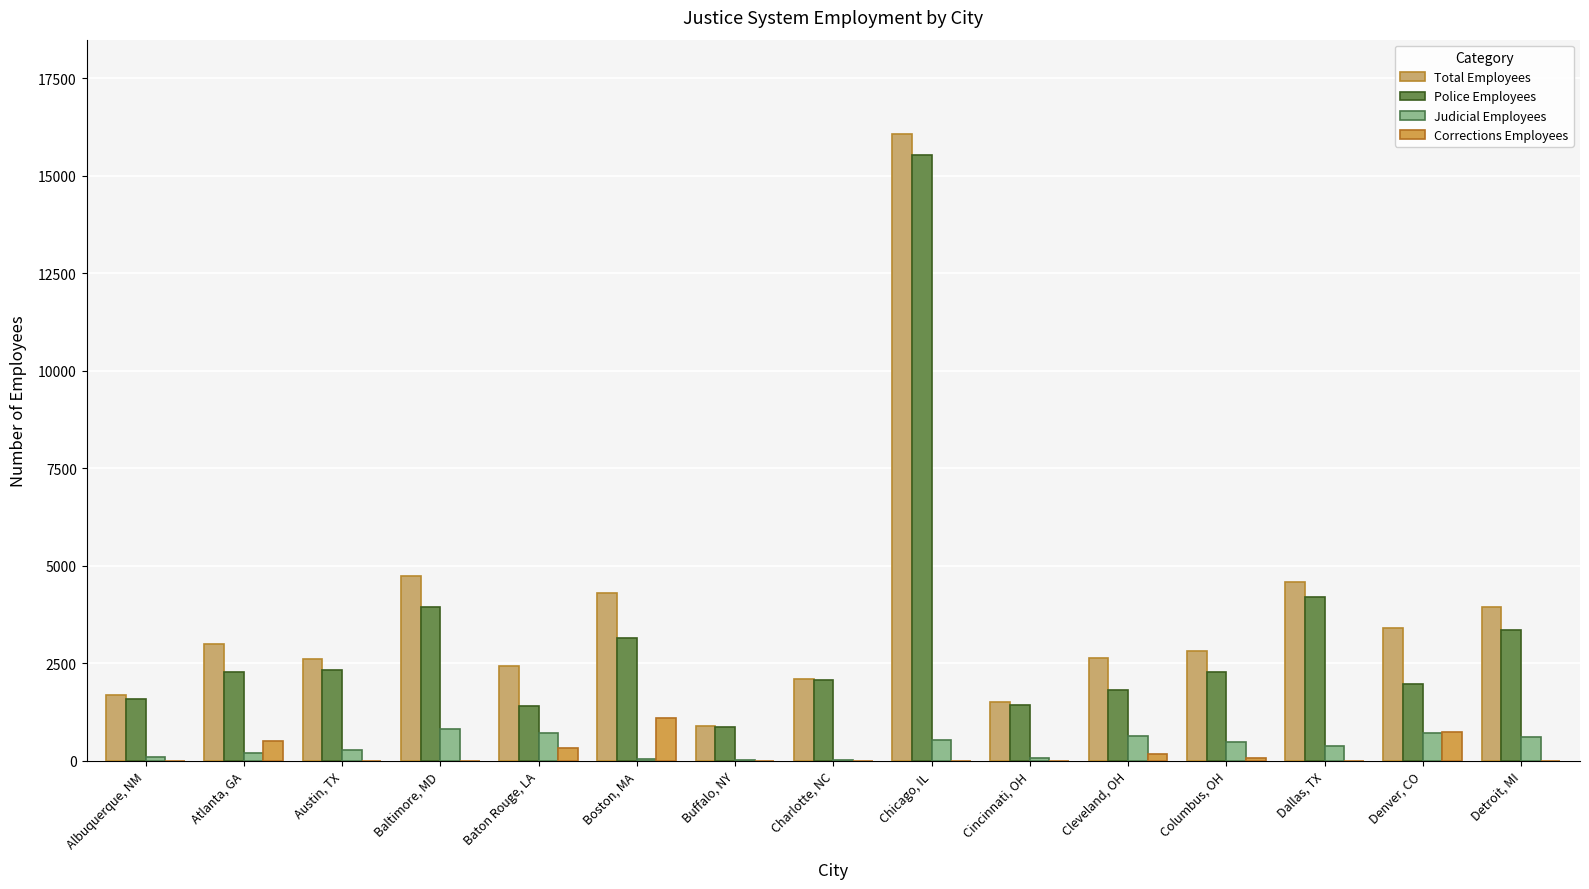

What is the difference between the maximum and minimum values in the Police Employees series?

14677